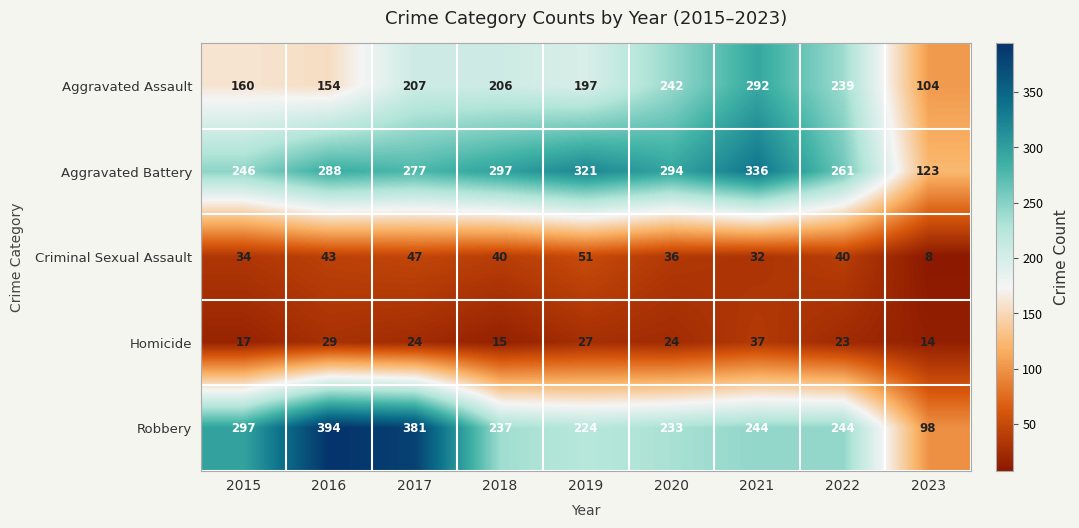

At how many categories does at least one series exceed 57?

9